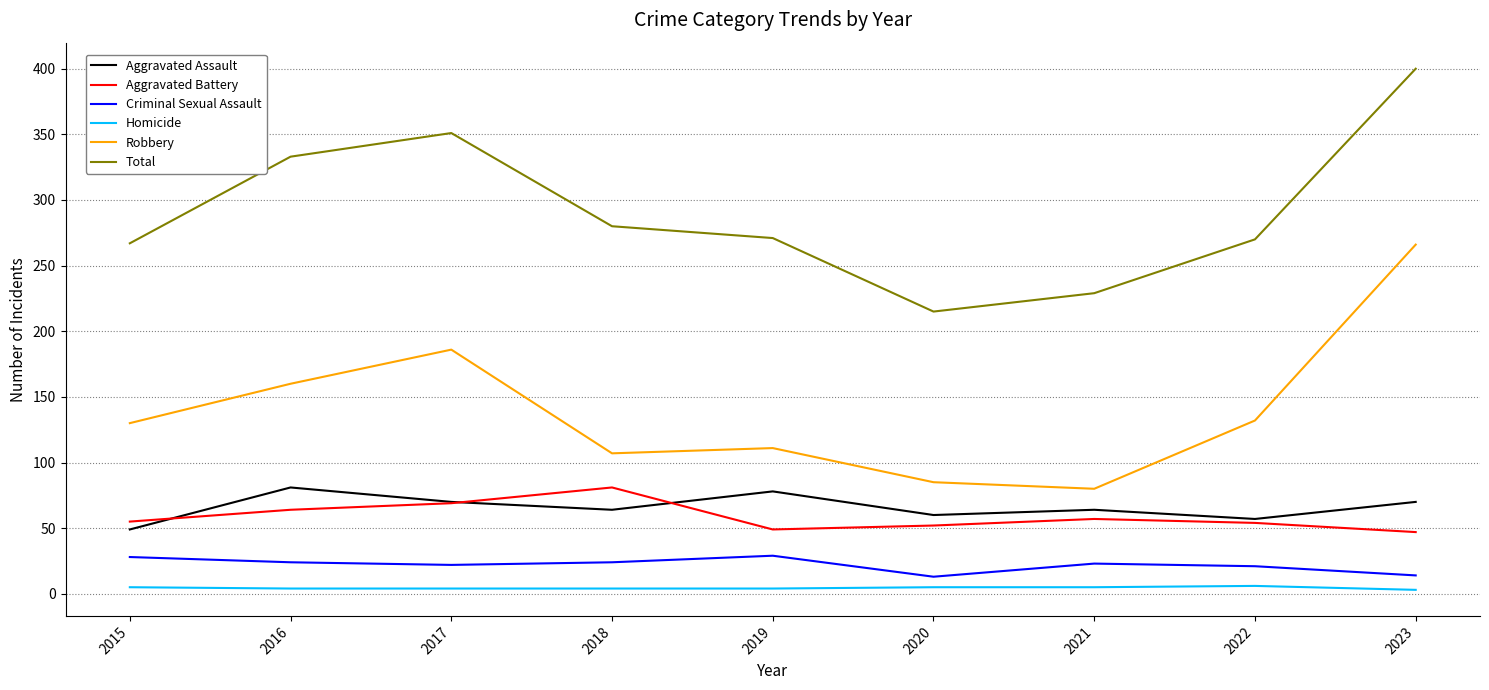

In Aggravated Battery, how many points are lower than both neighbors (excluding endpoints)?

1